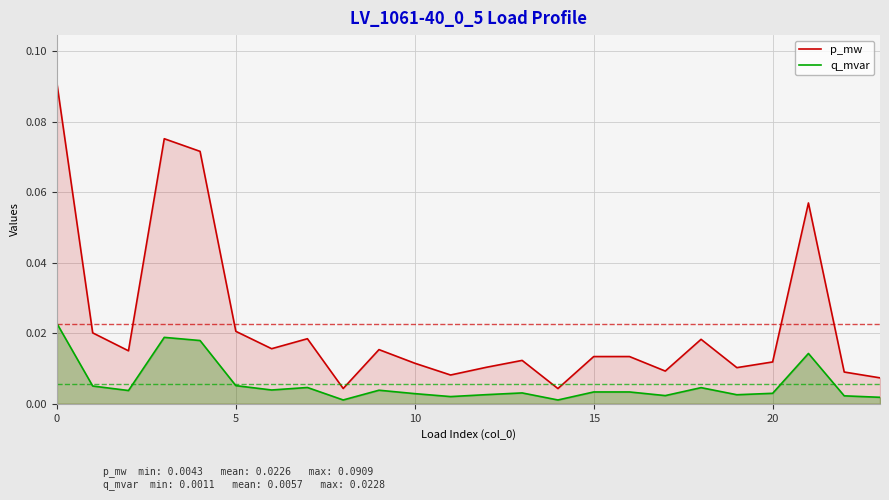

Rank the series by their average value, from highest to lowest.

p_mw, q_mvar